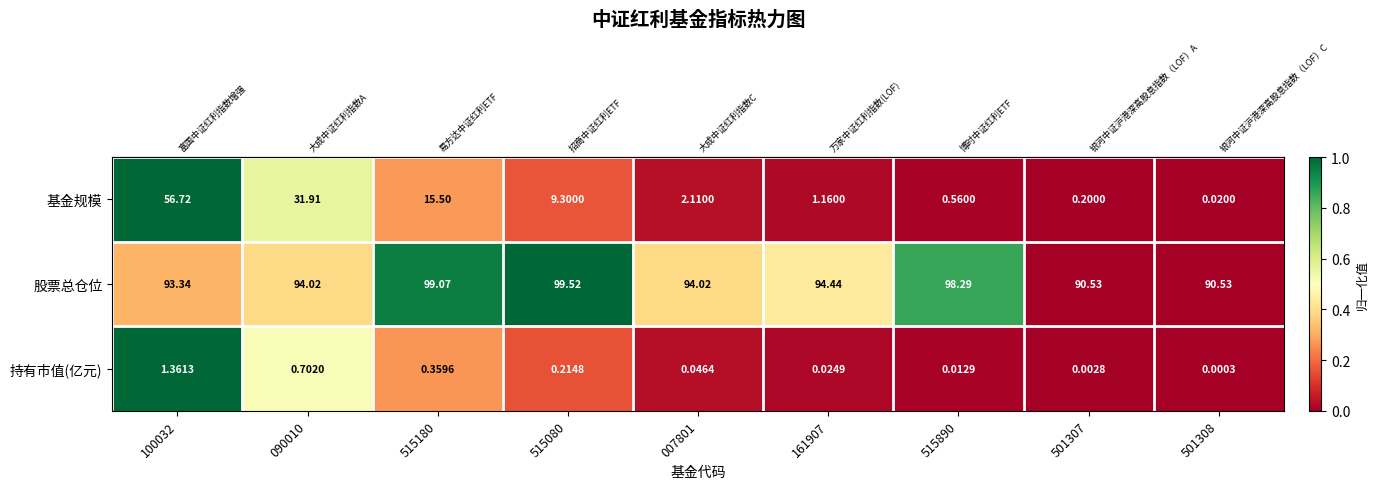

What is the greatest value displayed?

99.5